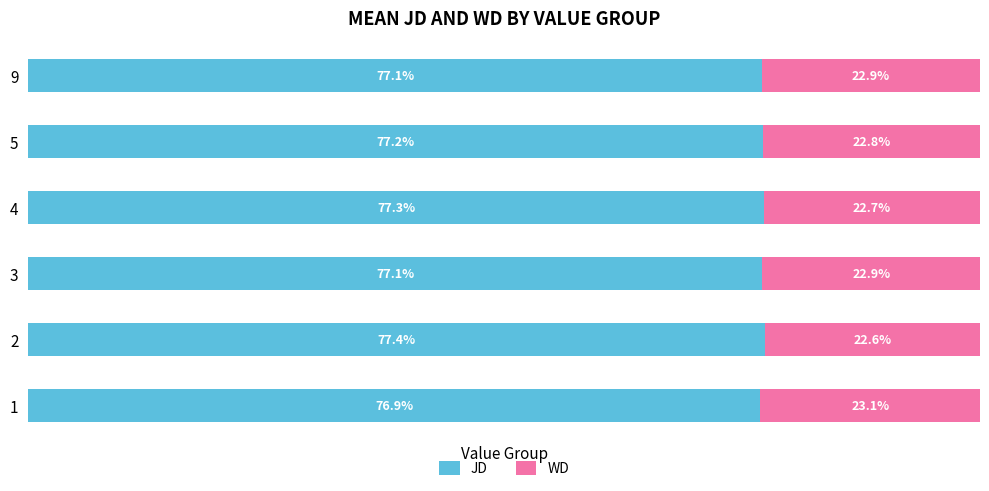

At 3, list the series in order from smallest to largest.

WD, JD